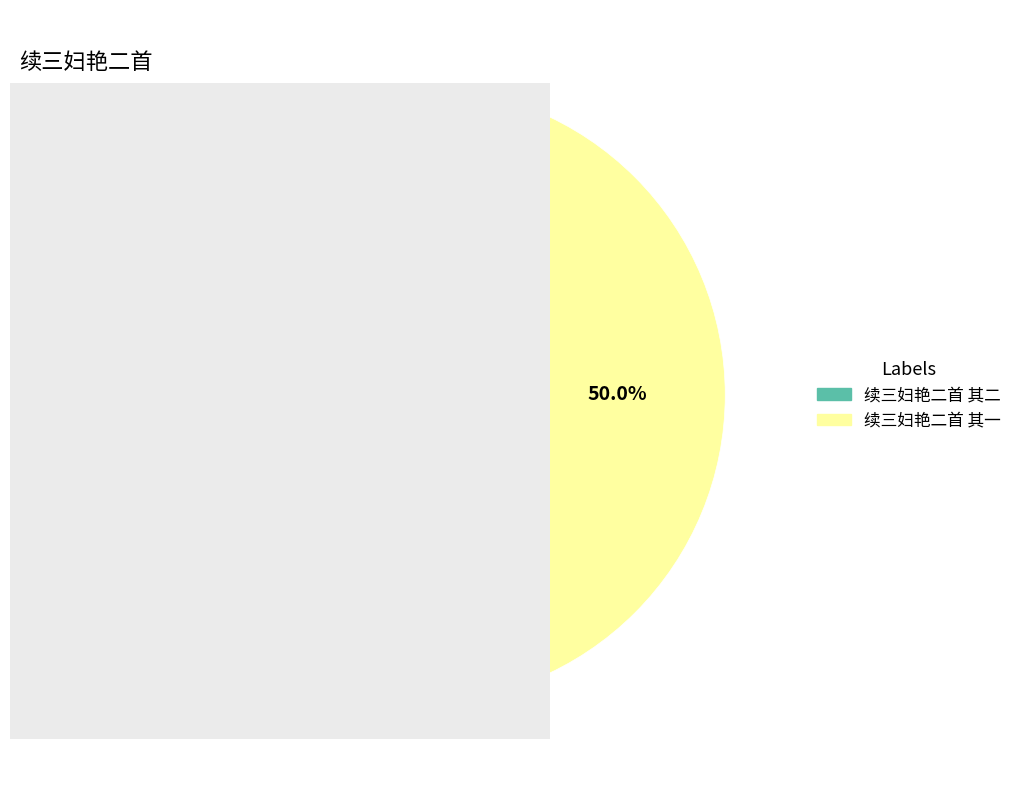

To the nearest percent, what is the average slice percentage?

50%